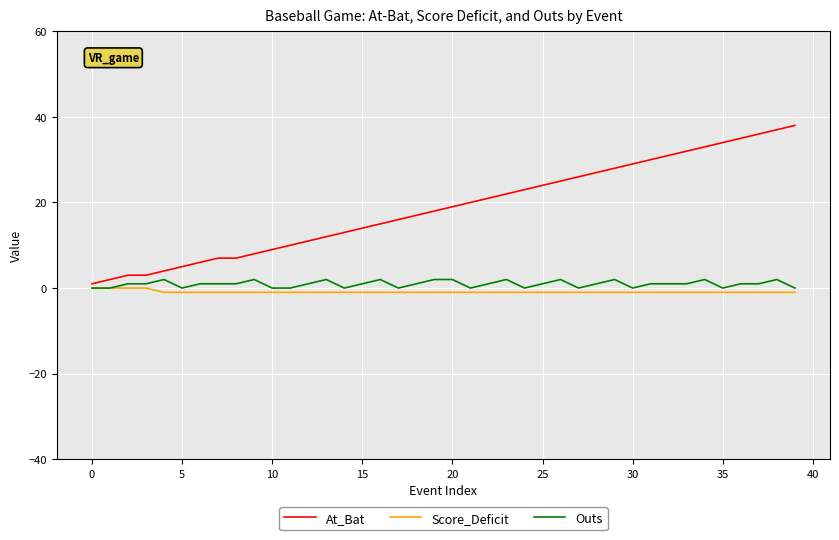

True or false: Outs and At_Bat intersect in this chart.

False